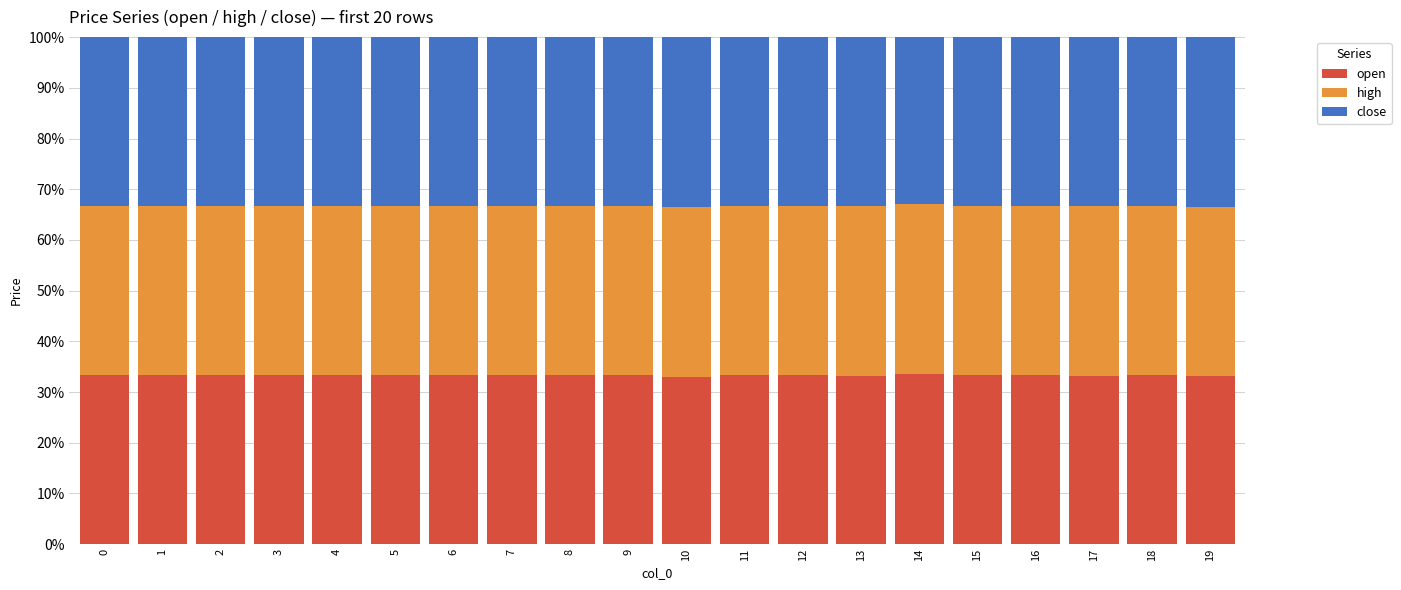

What is the difference between the open values at 1 and 13?

0.1